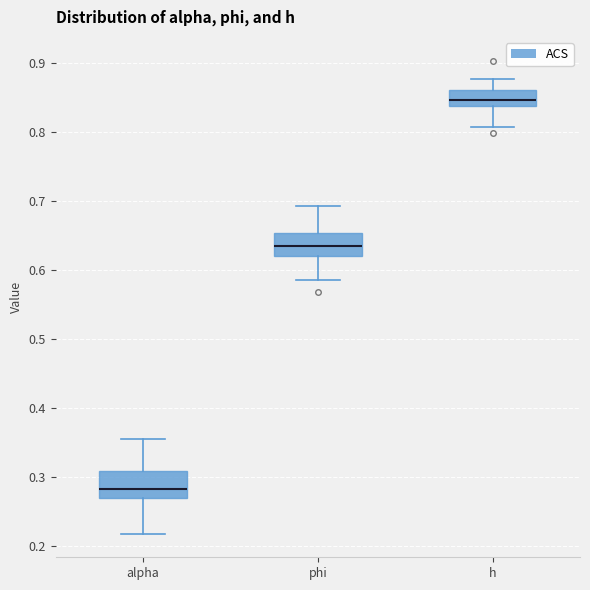

Reading left to right, read every box against the y-axis: the position of its median line, the range the box covers, and the ends of its whiskers. The values are not printed on the chart, so give them approximately, as read against the axis.

alpha: median 0.28, box 0.27 to 0.31, whiskers 0.22 to 0.36
phi: median 0.64, box 0.62 to 0.65, whiskers 0.59 to 0.69
h: median 0.85, box 0.84 to 0.86, whiskers 0.81 to 0.88